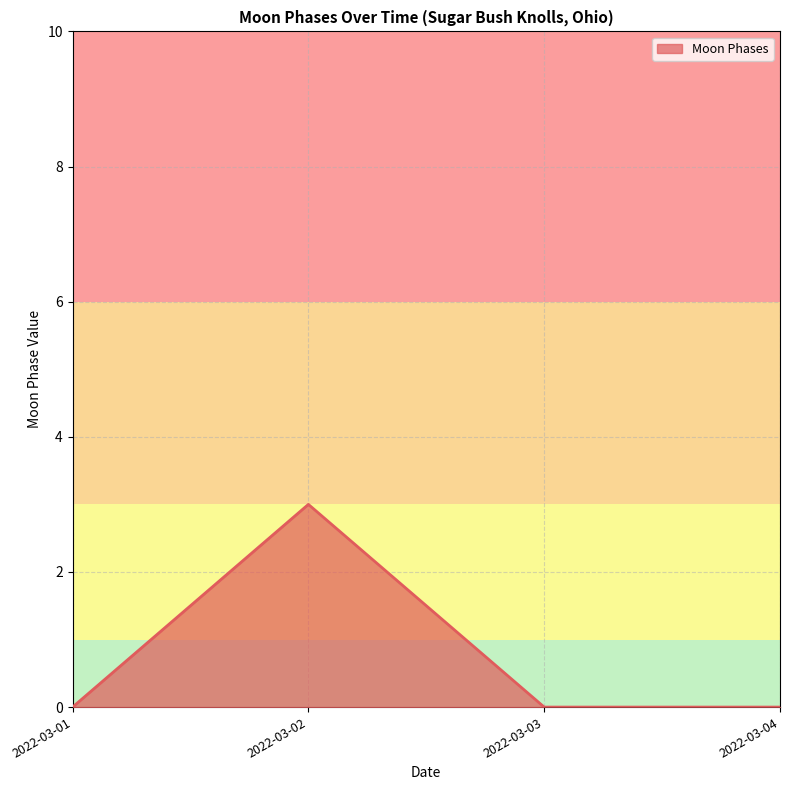

True or false: there are more than 0 points higher than both neighbors.

True